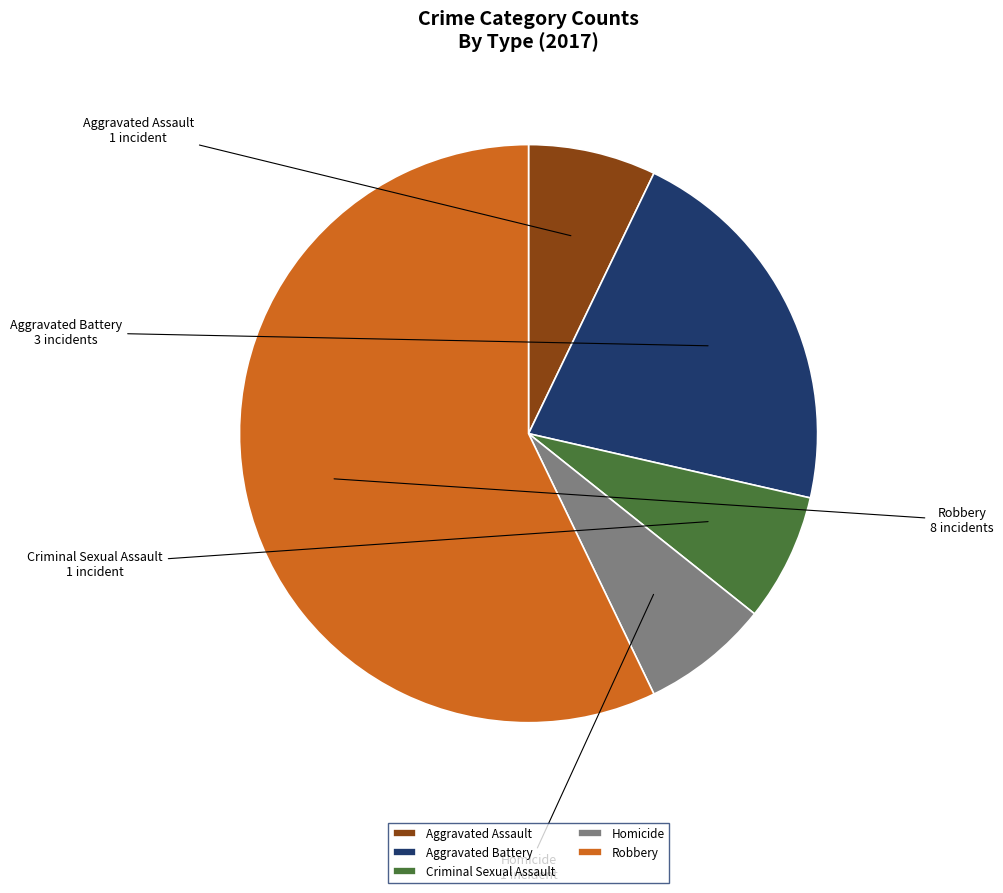

What is the ratio of the value at Aggravated Battery to the value at Robbery?

0.4